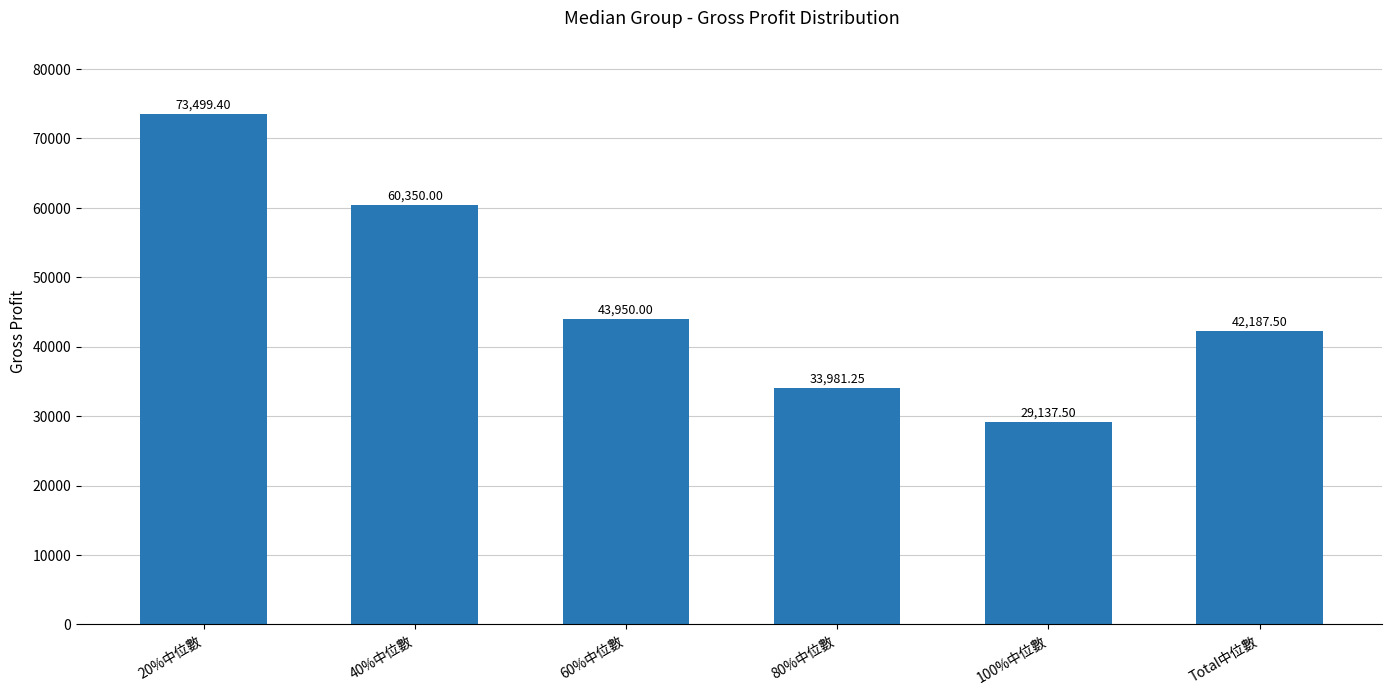

What is the change in value from 60%中位數 to 100%中位數?

-14812.5